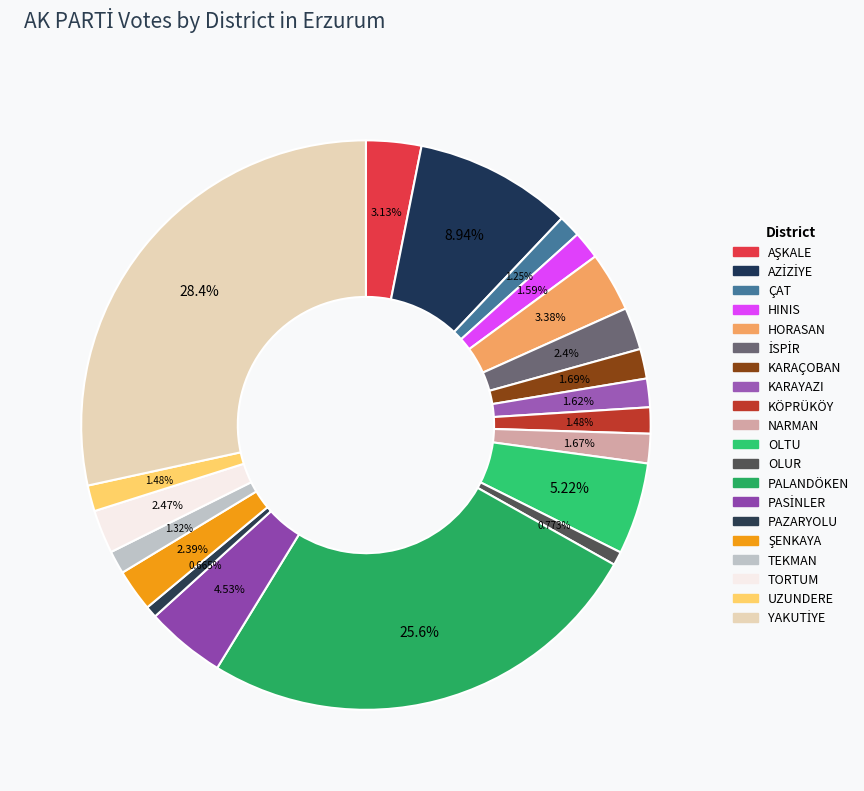

Rank the categories by value from highest to lowest.

YAKUTİYE, PALANDÖKEN, AZİZİYE, OLTU, PASİNLER, HORASAN, AŞKALE, TORTUM, İSPİR, ŞENKAYA, KARAÇOBAN, NARMAN, KARAYAZI, HINIS, KÖPRÜKÖY, UZUNDERE, TEKMAN, ÇAT, OLUR, PAZARYOLU